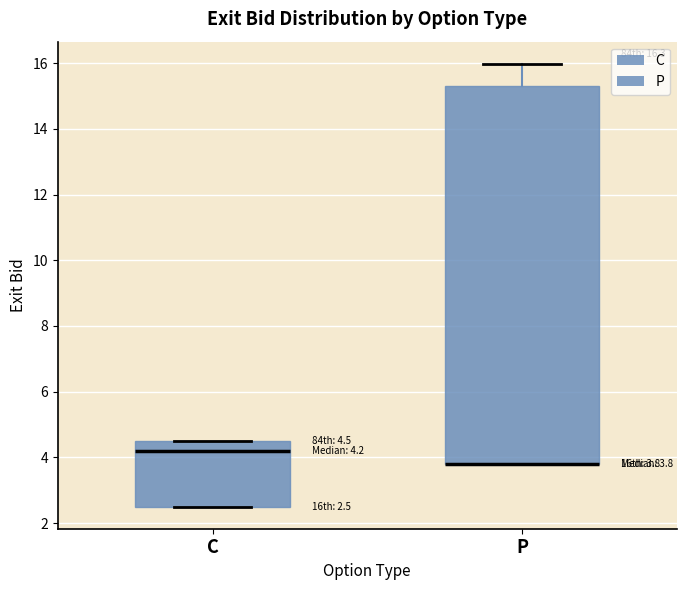

Comparing the boxes themselves (not the whiskers), which one is the tallest?

P